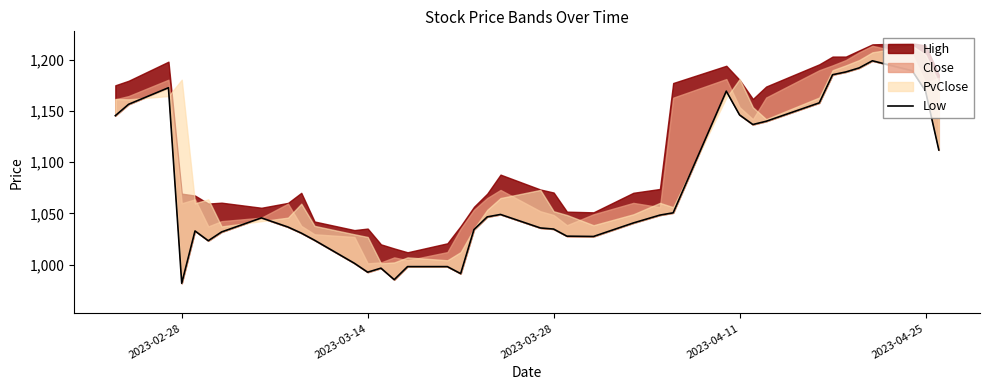

What is the smallest value displayed?

981.8